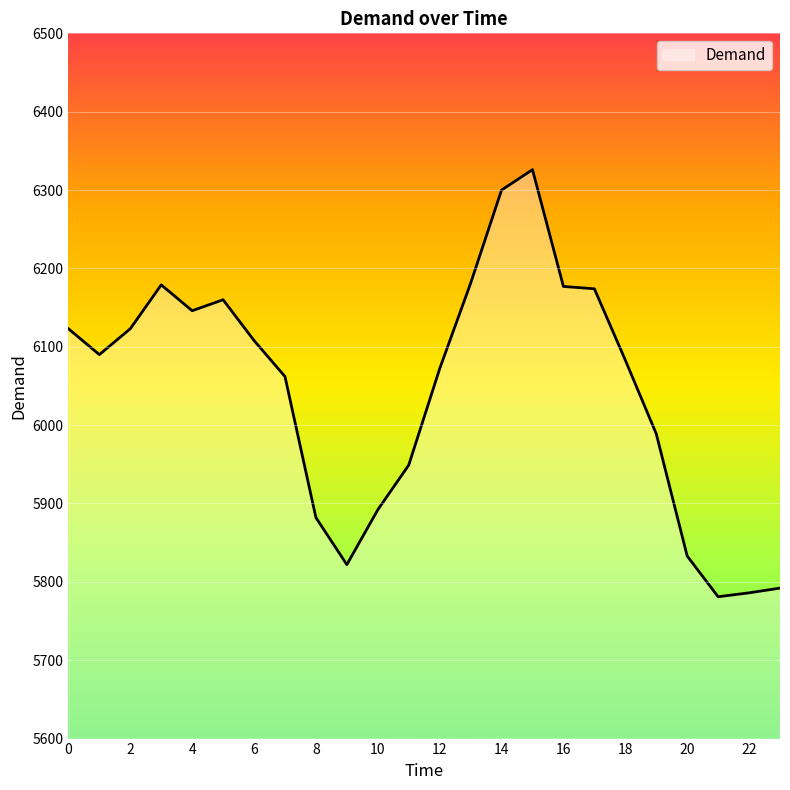

What is the difference between the maximum and minimum values?

545